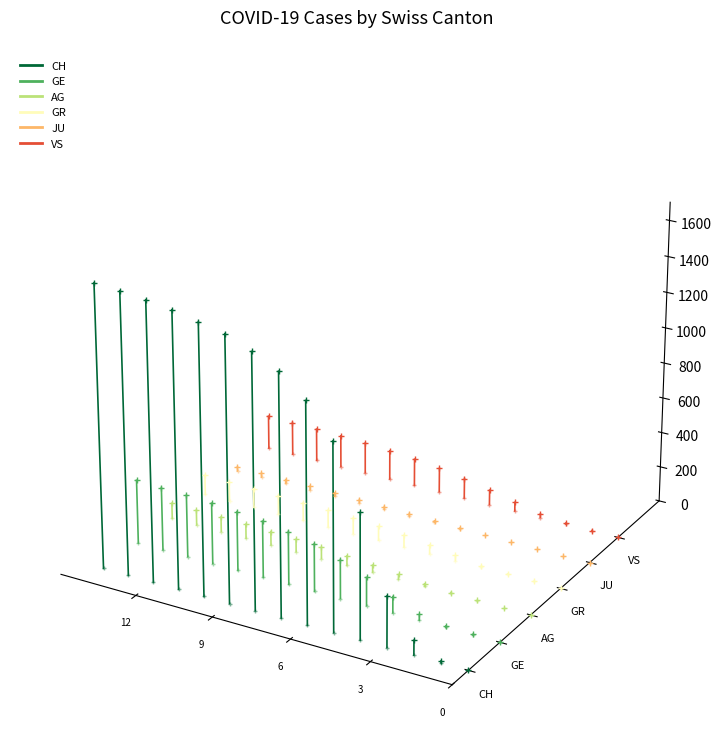

How many distinct data groups are displayed?

6